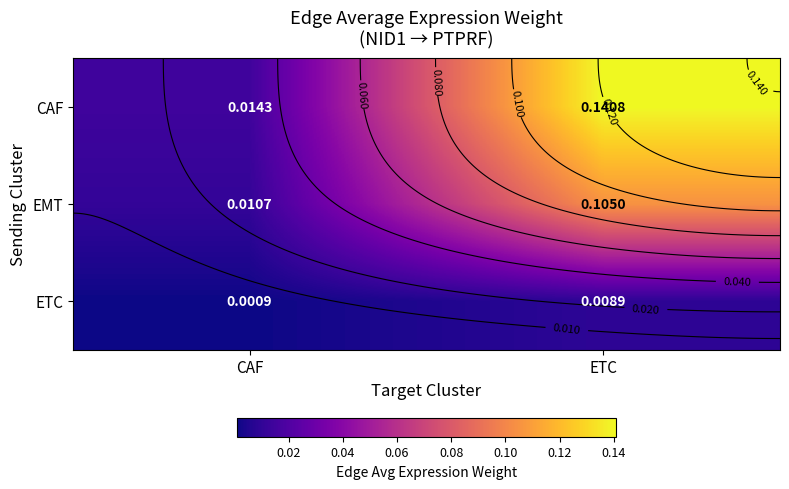

Which series has the largest total across all categories?

CAF